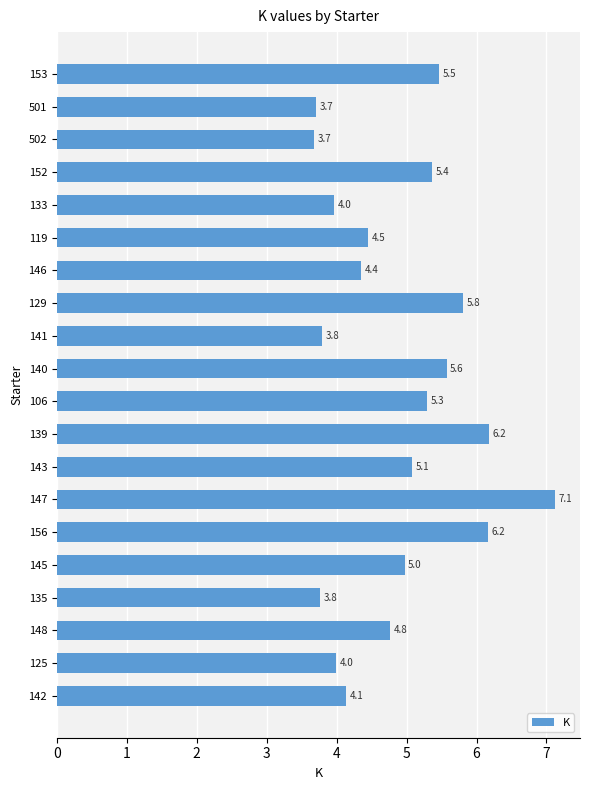

At which category does the chart reach its minimum across all series?

502